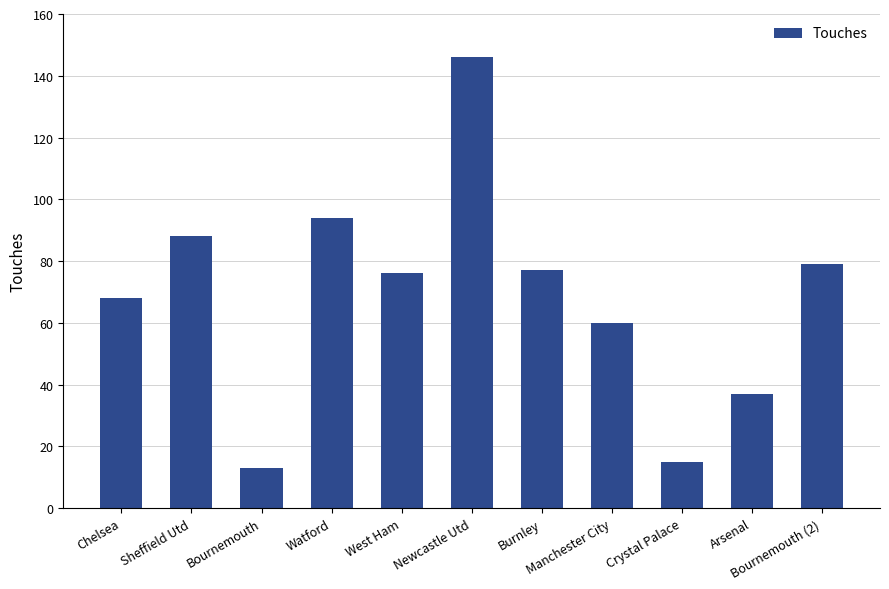

True or false: the data shows 20 at Crystal Palace.

False